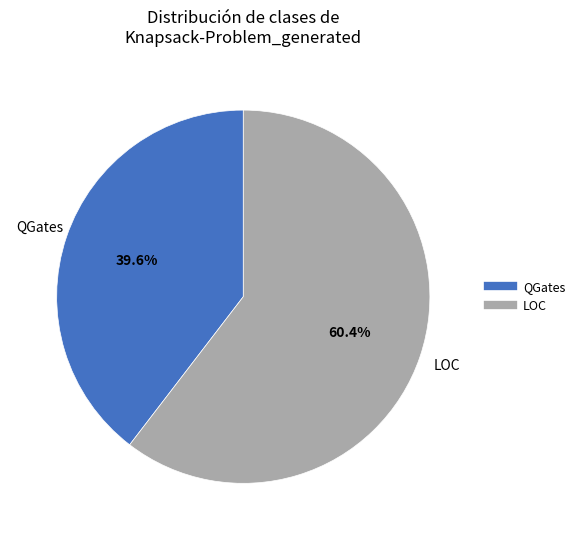

What percentage is the LOC slice, to the nearest percent?

60%